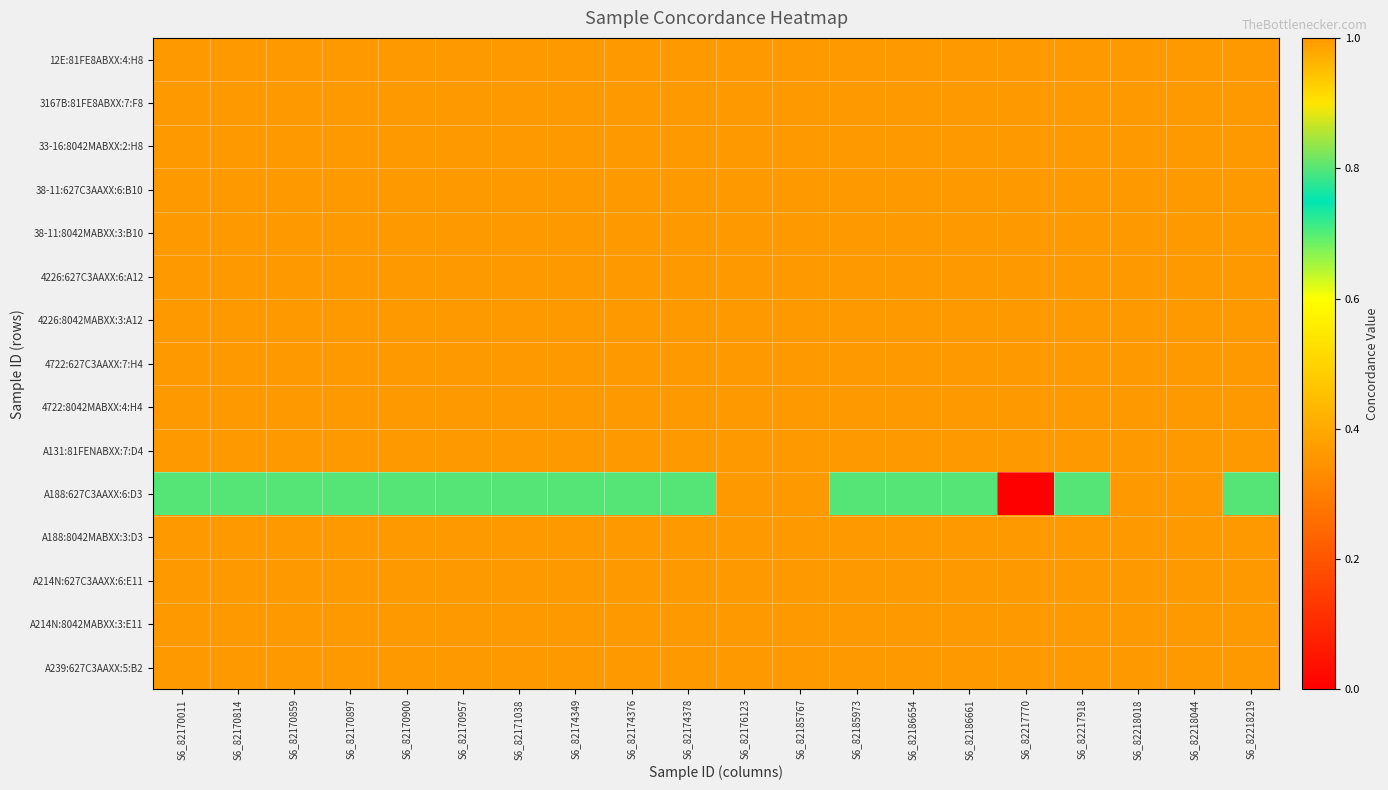

Reading right to left, extract all data points from this chart.

12E:81FE8ABXX:4:H8: S6_82218219=1.0	S6_82218044=1.0	S6_82218018=1.0	S6_82217918=1.0	S6_82217770=1.0	S6_82186661=1.0	S6_82186654=1.0	S6_82185973=1.0	S6_82185767=1.0	S6_82176123=1.0	S6_82174378=1.0	S6_82174376=1.0	S6_82174349=1.0	S6_82171038=1.0	S6_82170957=1.0	S6_82170900=1.0	S6_82170897=1.0	S6_82170859=1.0	S6_82170814=1.0	S6_82170011=1.0
3167B:81FE8ABXX:7:F8: S6_82218219=1.0	S6_82218044=1.0	S6_82218018=1.0	S6_82217918=1.0	S6_82217770=1.0	S6_82186661=1.0	S6_82186654=1.0	S6_82185973=1.0	S6_82185767=1.0	S6_82176123=1.0	S6_82174378=1.0	S6_82174376=1.0	S6_82174349=1.0	S6_82171038=1.0	S6_82170957=1.0	S6_82170900=1.0	S6_82170897=1.0	S6_82170859=1.0	S6_82170814=1.0	S6_82170011=1.0
33-16:8042MABXX:2:H8: S6_82218219=1.0	S6_82218044=1.0	S6_82218018=1.0	S6_82217918=1.0	S6_82217770=1.0	S6_82186661=1.0	S6_82186654=1.0	S6_82185973=1.0	S6_82185767=1.0	S6_82176123=1.0	S6_82174378=1.0	S6_82174376=1.0	S6_82174349=1.0	S6_82171038=1.0	S6_82170957=1.0	S6_82170900=1.0	S6_82170897=1.0	S6_82170859=1.0	S6_82170814=1.0	S6_82170011=1.0
38-11:627C3AAXX:6:B10: S6_82218219=1.0	S6_82218044=1.0	S6_82218018=1.0	S6_82217918=1.0	S6_82217770=1.0	S6_82186661=1.0	S6_82186654=1.0	S6_82185973=1.0	S6_82185767=1.0	S6_82176123=1.0	S6_82174378=1.0	S6_82174376=1.0	S6_82174349=1.0	S6_82171038=1.0	S6_82170957=1.0	S6_82170900=1.0	S6_82170897=1.0	S6_82170859=1.0	S6_82170814=1.0	S6_82170011=1.0
38-11:8042MABXX:3:B10: S6_82218219=1.0	S6_82218044=1.0	S6_82218018=1.0	S6_82217918=1.0	S6_82217770=1.0	S6_82186661=1.0	S6_82186654=1.0	S6_82185973=1.0	S6_82185767=1.0	S6_82176123=1.0	S6_82174378=1.0	S6_82174376=1.0	S6_82174349=1.0	S6_82171038=1.0	S6_82170957=1.0	S6_82170900=1.0	S6_82170897=1.0	S6_82170859=1.0	S6_82170814=1.0	S6_82170011=1.0
4226:627C3AAXX:6:A12: S6_82218219=1.0	S6_82218044=1.0	S6_82218018=1.0	S6_82217918=1.0	S6_82217770=1.0	S6_82186661=1.0	S6_82186654=1.0	S6_82185973=1.0	S6_82185767=1.0	S6_82176123=1.0	S6_82174378=1.0	S6_82174376=1.0	S6_82174349=1.0	S6_82171038=1.0	S6_82170957=1.0	S6_82170900=1.0	S6_82170897=1.0	S6_82170859=1.0	S6_82170814=1.0	S6_82170011=1.0
4226:8042MABXX:3:A12: S6_82218219=1.0	S6_82218044=1.0	S6_82218018=1.0	S6_82217918=1.0	S6_82217770=1.0	S6_82186661=1.0	S6_82186654=1.0	S6_82185973=1.0	S6_82185767=1.0	S6_82176123=1.0	S6_82174378=1.0	S6_82174376=1.0	S6_82174349=1.0	S6_82171038=1.0	S6_82170957=1.0	S6_82170900=1.0	S6_82170897=1.0	S6_82170859=1.0	S6_82170814=1.0	S6_82170011=1.0
4722:627C3AAXX:7:H4: S6_82218219=1.0	S6_82218044=1.0	S6_82218018=1.0	S6_82217918=1.0	S6_82217770=1.0	S6_82186661=1.0	S6_82186654=1.0	S6_82185973=1.0	S6_82185767=1.0	S6_82176123=1.0	S6_82174378=1.0	S6_82174376=1.0	S6_82174349=1.0	S6_82171038=1.0	S6_82170957=1.0	S6_82170900=1.0	S6_82170897=1.0	S6_82170859=1.0	S6_82170814=1.0	S6_82170011=1.0
4722:8042MABXX:4:H4: S6_82218219=1.0	S6_82218044=1.0	S6_82218018=1.0	S6_82217918=1.0	S6_82217770=1.0	S6_82186661=1.0	S6_82186654=1.0	S6_82185973=1.0	S6_82185767=1.0	S6_82176123=1.0	S6_82174378=1.0	S6_82174376=1.0	S6_82174349=1.0	S6_82171038=1.0	S6_82170957=1.0	S6_82170900=1.0	S6_82170897=1.0	S6_82170859=1.0	S6_82170814=1.0	S6_82170011=1.0
A131:81FENABXX:7:D4: S6_82218219=1.0	S6_82218044=1.0	S6_82218018=1.0	S6_82217918=1.0	S6_82217770=1.0	S6_82186661=1.0	S6_82186654=1.0	S6_82185973=1.0	S6_82185767=1.0	S6_82176123=1.0	S6_82174378=1.0	S6_82174376=1.0	S6_82174349=1.0	S6_82171038=1.0	S6_82170957=1.0	S6_82170900=1.0	S6_82170897=1.0	S6_82170859=1.0	S6_82170814=1.0	S6_82170011=1.0
A188:627C3AAXX:6:D3: S6_82218219=0.8	S6_82218044=1.0	S6_82218018=1.0	S6_82217918=0.8	S6_82217770=0.0	S6_82186661=0.8	S6_82186654=0.8	S6_82185973=0.8	S6_82185767=1.0	S6_82176123=1.0	S6_82174378=0.8	S6_82174376=0.8	S6_82174349=0.8	S6_82171038=0.8	S6_82170957=0.8	S6_82170900=0.8	S6_82170897=0.8	S6_82170859=0.8	S6_82170814=0.8	S6_82170011=0.8
A188:8042MABXX:3:D3: S6_82218219=1.0	S6_82218044=1.0	S6_82218018=1.0	S6_82217918=1.0	S6_82217770=1.0	S6_82186661=1.0	S6_82186654=1.0	S6_82185973=1.0	S6_82185767=1.0	S6_82176123=1.0	S6_82174378=1.0	S6_82174376=1.0	S6_82174349=1.0	S6_82171038=1.0	S6_82170957=1.0	S6_82170900=1.0	S6_82170897=1.0	S6_82170859=1.0	S6_82170814=1.0	S6_82170011=1.0
A214N:627C3AAXX:6:E11: S6_82218219=1.0	S6_82218044=1.0	S6_82218018=1.0	S6_82217918=1.0	S6_82217770=1.0	S6_82186661=1.0	S6_82186654=1.0	S6_82185973=1.0	S6_82185767=1.0	S6_82176123=1.0	S6_82174378=1.0	S6_82174376=1.0	S6_82174349=1.0	S6_82171038=1.0	S6_82170957=1.0	S6_82170900=1.0	S6_82170897=1.0	S6_82170859=1.0	S6_82170814=1.0	S6_82170011=1.0
A214N:8042MABXX:3:E11: S6_82218219=1.0	S6_82218044=1.0	S6_82218018=1.0	S6_82217918=1.0	S6_82217770=1.0	S6_82186661=1.0	S6_82186654=1.0	S6_82185973=1.0	S6_82185767=1.0	S6_82176123=1.0	S6_82174378=1.0	S6_82174376=1.0	S6_82174349=1.0	S6_82171038=1.0	S6_82170957=1.0	S6_82170900=1.0	S6_82170897=1.0	S6_82170859=1.0	S6_82170814=1.0	S6_82170011=1.0
A239:627C3AAXX:5:B2: S6_82218219=1.0	S6_82218044=1.0	S6_82218018=1.0	S6_82217918=1.0	S6_82217770=1.0	S6_82186661=1.0	S6_82186654=1.0	S6_82185973=1.0	S6_82185767=1.0	S6_82176123=1.0	S6_82174378=1.0	S6_82174376=1.0	S6_82174349=1.0	S6_82171038=1.0	S6_82170957=1.0	S6_82170900=1.0	S6_82170897=1.0	S6_82170859=1.0	S6_82170814=1.0	S6_82170011=1.0